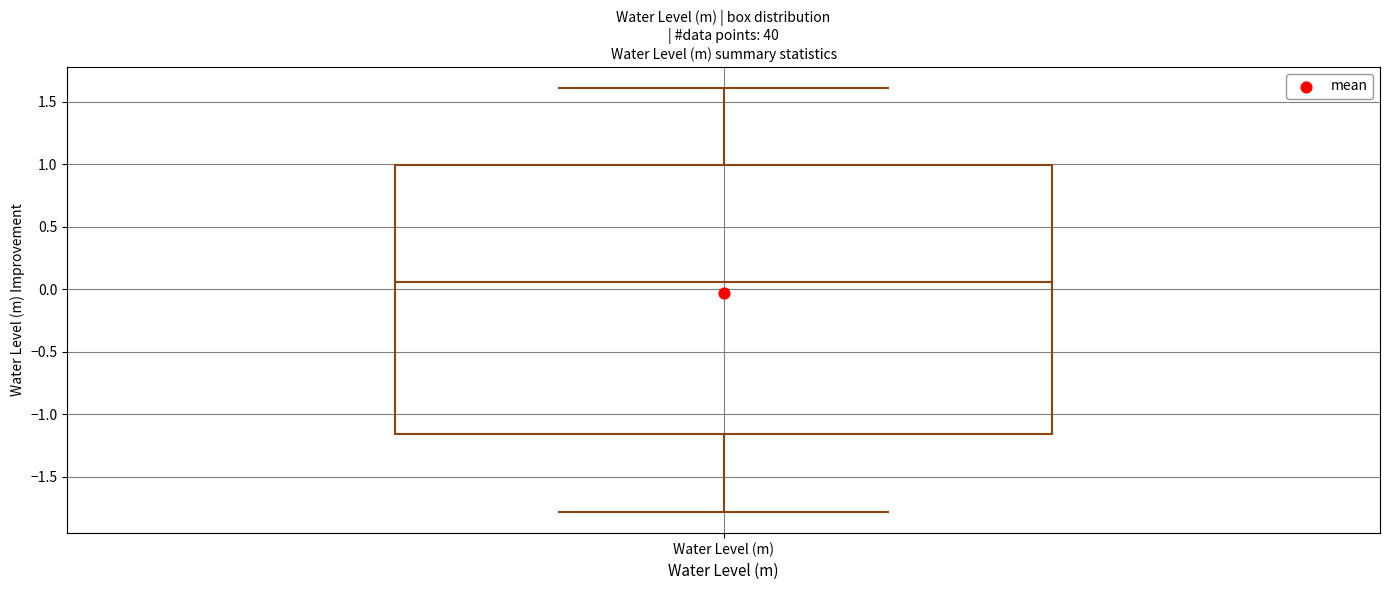

Where is the lower edge of the box for Water Level (m) on the y-axis? The values are not printed on the chart, so give them approximately, as read against the axis.

-1.15